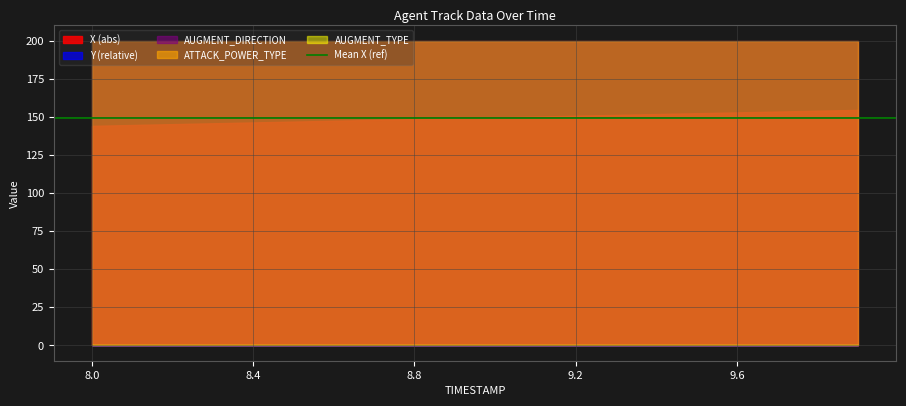

Which has a higher value, 8.2 or 9.5?

8.2